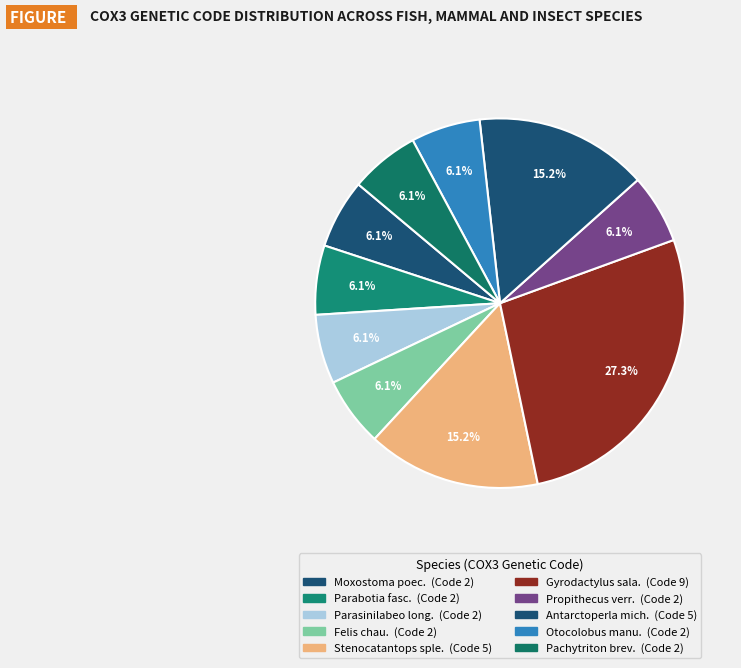

How many slices are in this pie chart?

10